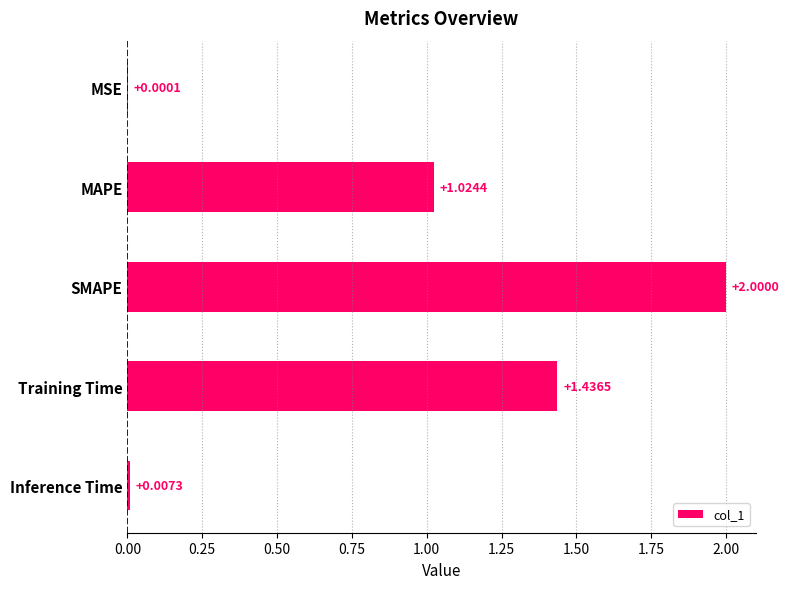

Which has a higher value, Inference Time or SMAPE?

SMAPE